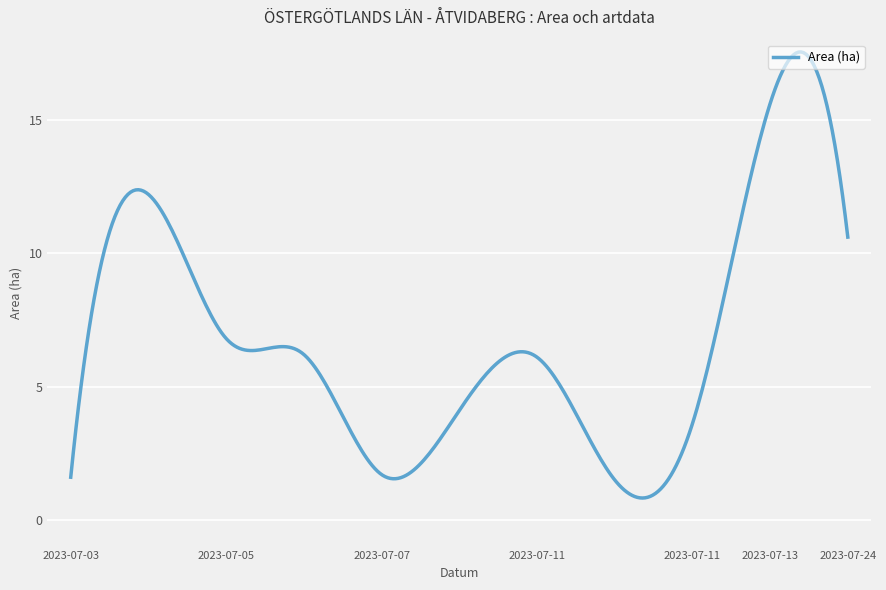

What is the difference between the maximum and minimum values?

16.7